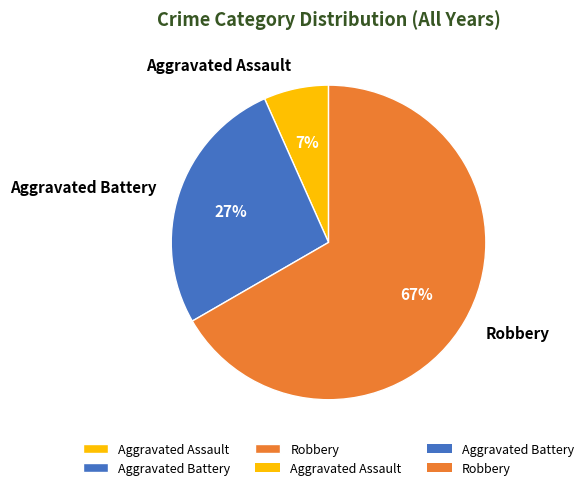

How many segments does this pie chart have?

3